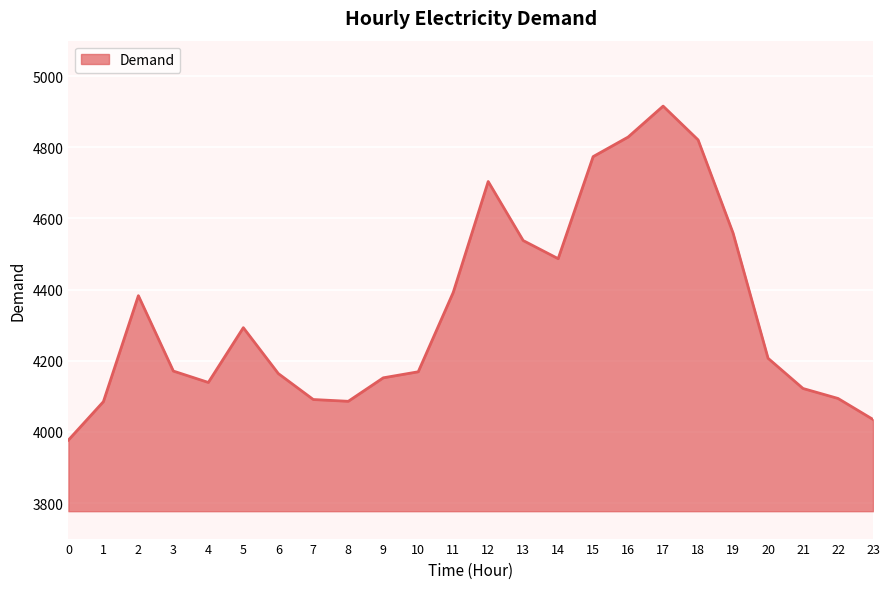

The value at 1 is 4085. True or false?

True